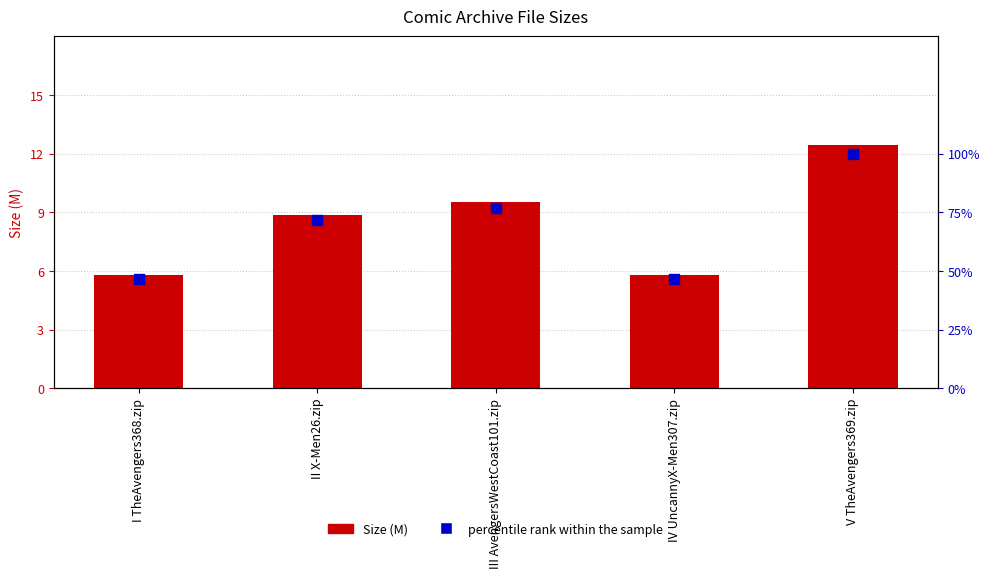

Which series reaches the maximum Y coordinate?

percentile rank within the sample